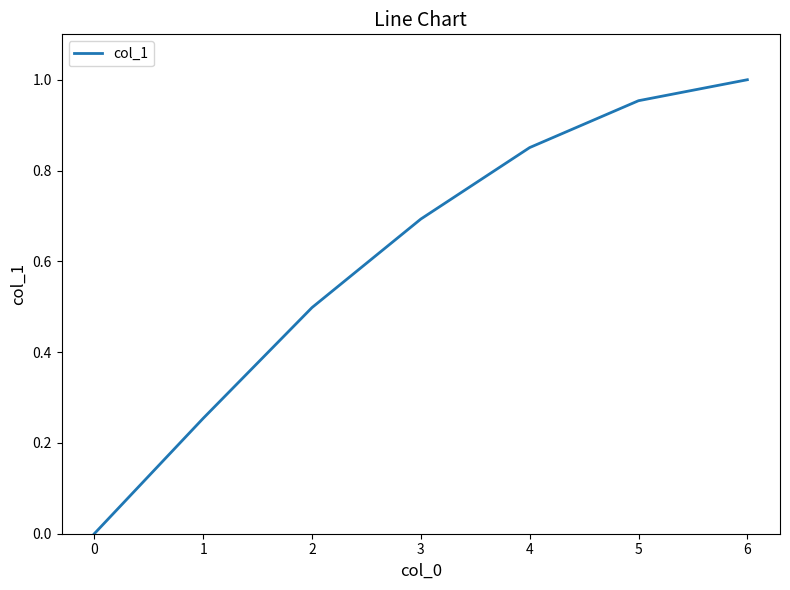

Which category has the highest value across all series?

6